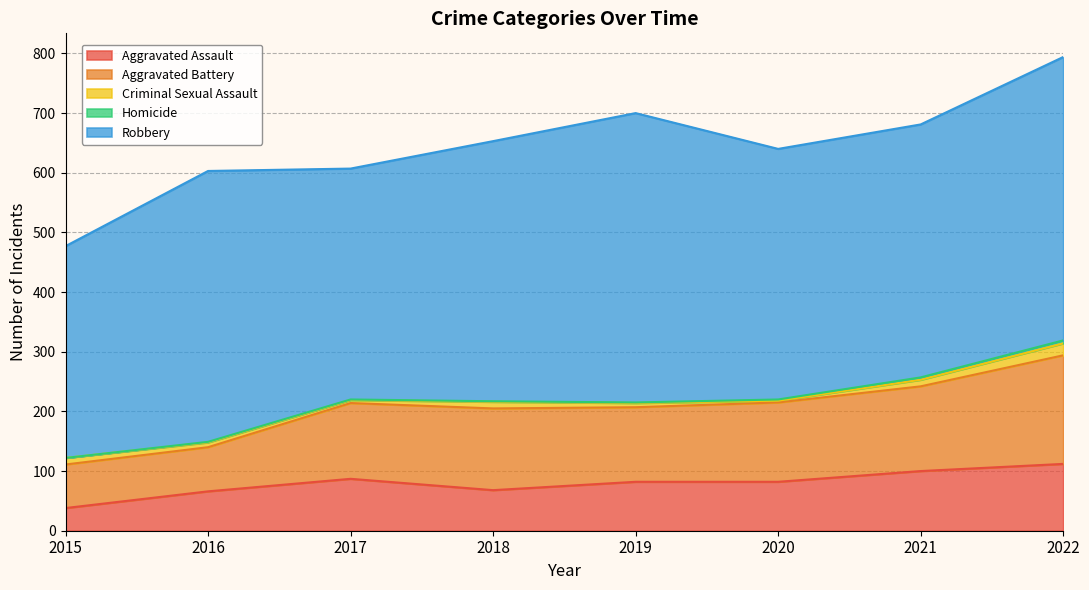

What is the difference between the maximum and minimum values in the Criminal Sexual Assault series?

17